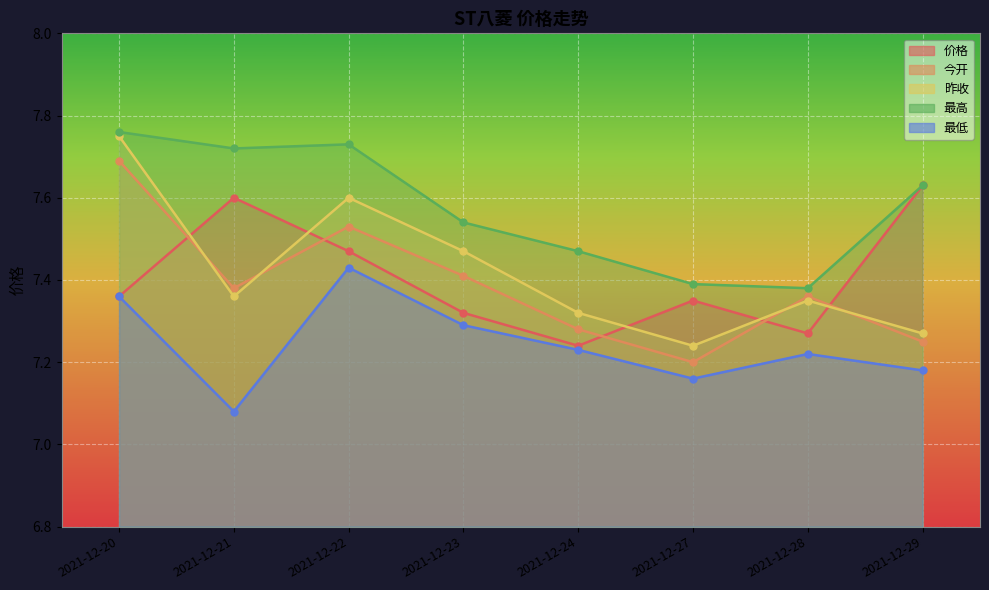

At which label does 价格 reach its minimum?

2021-12-24